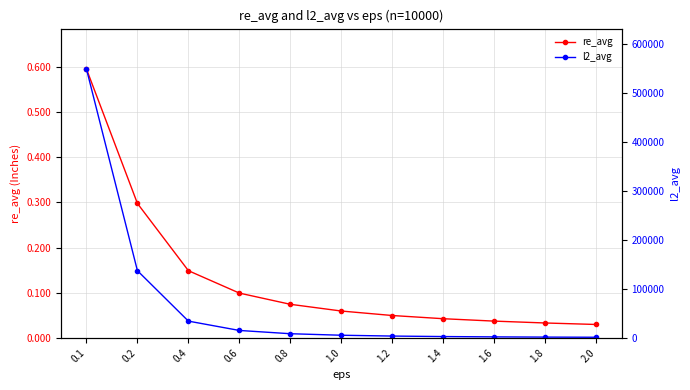

What position from the left is 1.0?

6